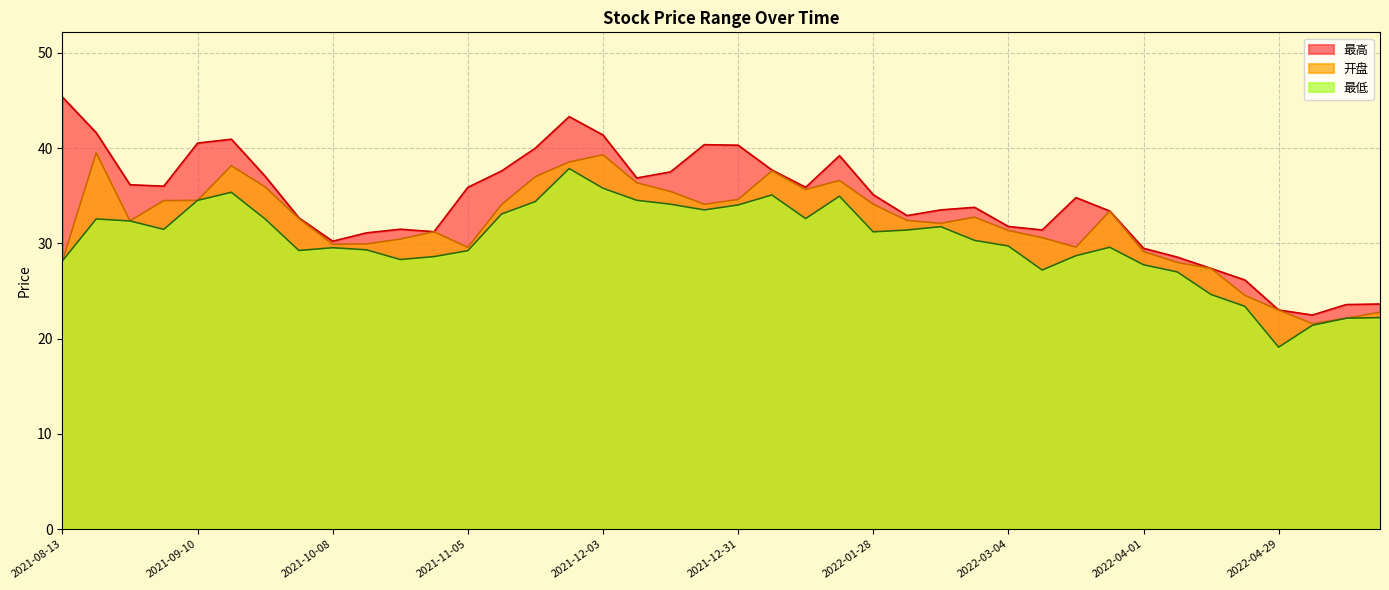

Reading right to left, list all the values displayed in this chart.

最高: 2022-05-20=23.6	2022-05-13=23.6	2022-05-06=22.5	2022-04-29=23.0	2022-04-22=26.1	2022-04-15=27.4	2022-04-08=28.6	2022-04-01=29.5	2022-03-25=33.4	2022-03-18=34.8	2022-03-11=31.4	2022-03-04=31.8	2022-02-25=33.8	2022-02-18=33.5	2022-02-11=32.9	2022-01-28=35.1	2022-01-21=39.2	2022-01-14=35.9	2022-01-07=37.7	2021-12-31=40.3	2021-12-24=40.4	2021-12-17=37.5	2021-12-10=36.9	2021-12-03=41.4	2021-11-26=43.3	2021-11-19=40.0	2021-11-12=37.6	2021-11-05=35.9	2021-10-29=31.2	2021-10-22=31.5	2021-10-15=31.1	2021-10-08=30.2	2021-09-30=32.7	2021-09-24=37.0	2021-09-17=40.9	2021-09-10=40.5	2021-09-03=36.0	2021-08-27=36.1	2021-08-20=41.6	2021-08-13=45.4
开盘: 2022-05-20=22.8	2022-05-13=22.1	2022-05-06=21.6	2022-04-29=23.0	2022-04-22=24.5	2022-04-15=27.4	2022-04-08=28.0	2022-04-01=29.1	2022-03-25=33.4	2022-03-18=29.6	2022-03-11=30.6	2022-03-04=31.4	2022-02-25=32.8	2022-02-18=32.1	2022-02-11=32.4	2022-01-28=34.1	2022-01-21=36.6	2022-01-14=35.6	2022-01-07=37.6	2021-12-31=34.6	2021-12-24=34.1	2021-12-17=35.5	2021-12-10=36.4	2021-12-03=39.3	2021-11-26=38.5	2021-11-19=37.0	2021-11-12=34.1	2021-11-05=29.6	2021-10-29=31.2	2021-10-22=30.4	2021-10-15=29.9	2021-10-08=29.9	2021-09-30=32.6	2021-09-24=35.9	2021-09-17=38.1	2021-09-10=34.5	2021-09-03=34.5	2021-08-27=32.4	2021-08-20=39.5	2021-08-13=28.2
最低: 2022-05-20=22.2	2022-05-13=22.1	2022-05-06=21.4	2022-04-29=19.1	2022-04-22=23.4	2022-04-15=24.6	2022-04-08=27.0	2022-04-01=27.8	2022-03-25=29.6	2022-03-18=28.7	2022-03-11=27.2	2022-03-04=29.7	2022-02-25=30.3	2022-02-18=31.8	2022-02-11=31.4	2022-01-28=31.2	2022-01-21=35.0	2022-01-14=32.6	2022-01-07=35.1	2021-12-31=34.0	2021-12-24=33.5	2021-12-17=34.1	2021-12-10=34.5	2021-12-03=35.8	2021-11-26=37.9	2021-11-19=34.4	2021-11-12=33.1	2021-11-05=29.2	2021-10-29=28.6	2021-10-22=28.3	2021-10-15=29.3	2021-10-08=29.5	2021-09-30=29.2	2021-09-24=32.6	2021-09-17=35.4	2021-09-10=34.5	2021-09-03=31.5	2021-08-27=32.4	2021-08-20=32.6	2021-08-13=28.2